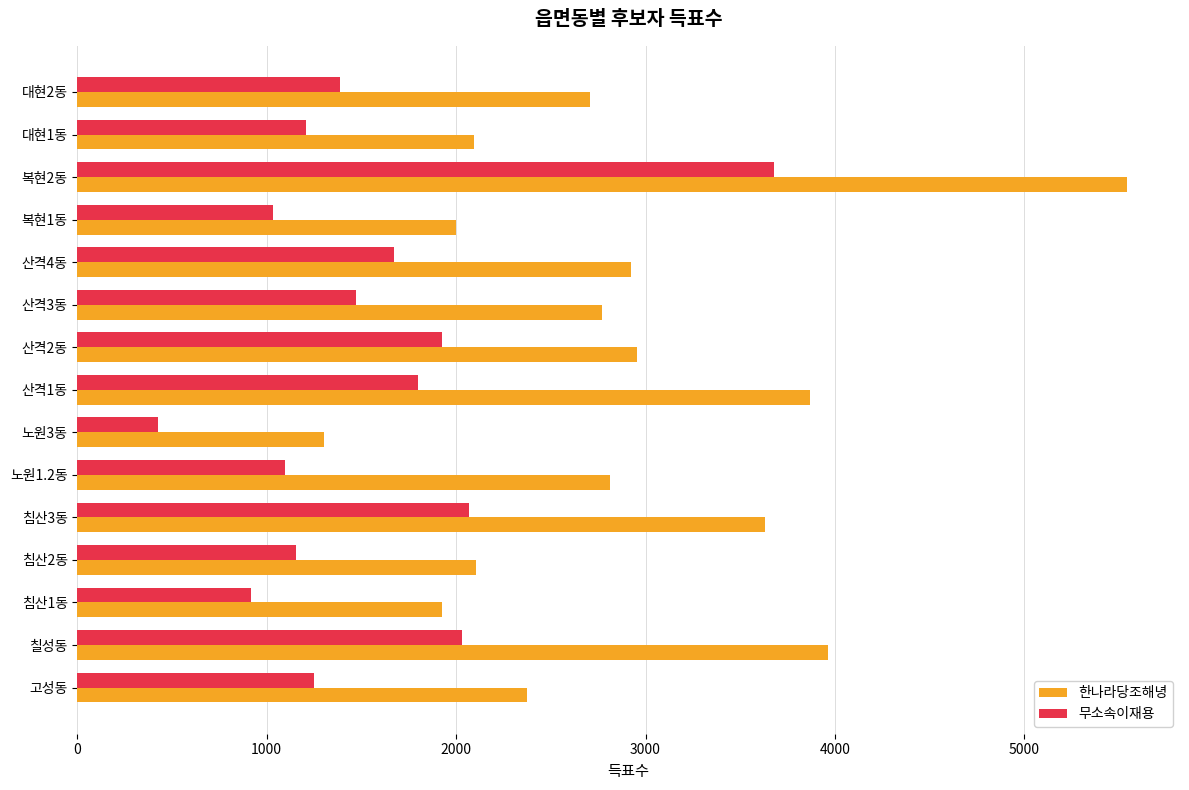

What is the sum of the 무소속이재용 values at 칠성동 and 노원1.2동?

3131